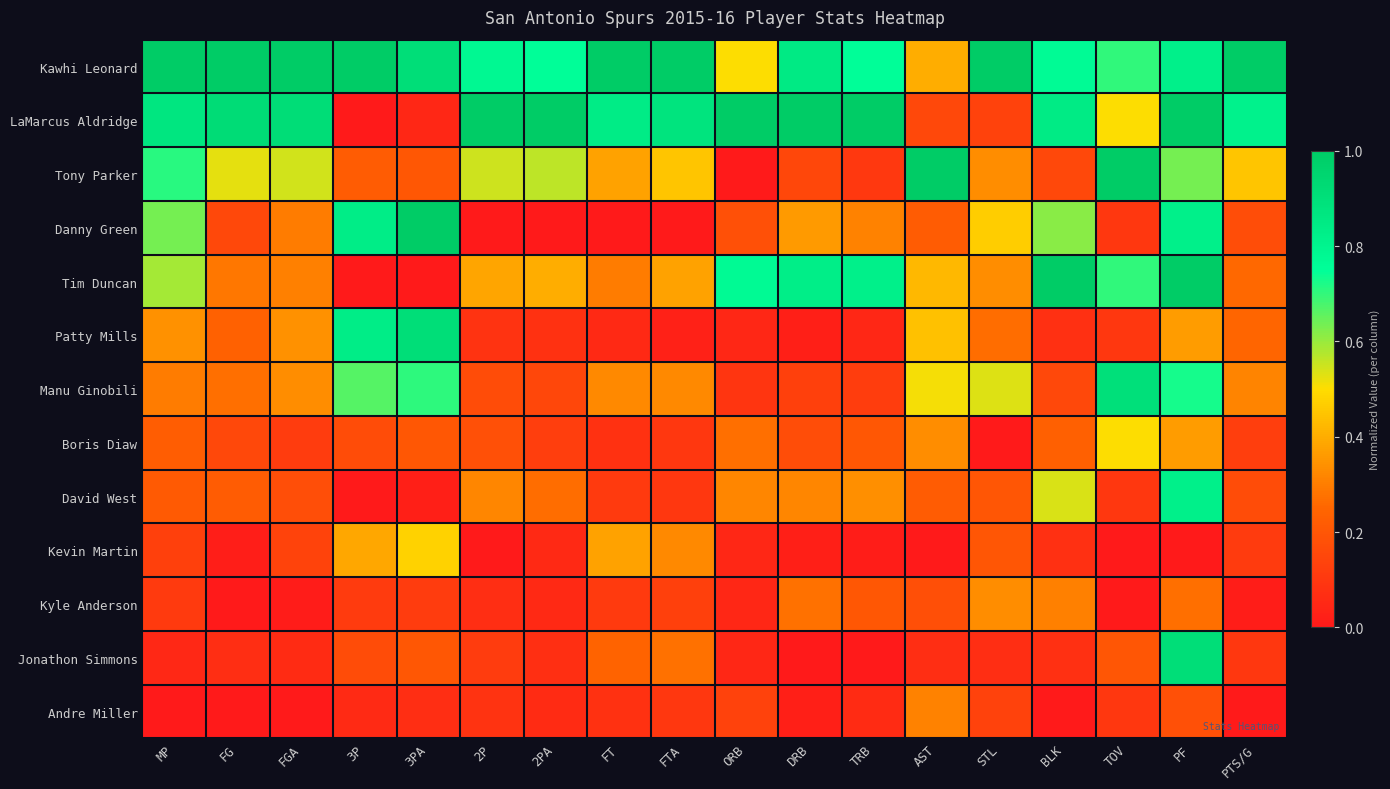

What is the spread (max minus min) of values at DRB?

1.0